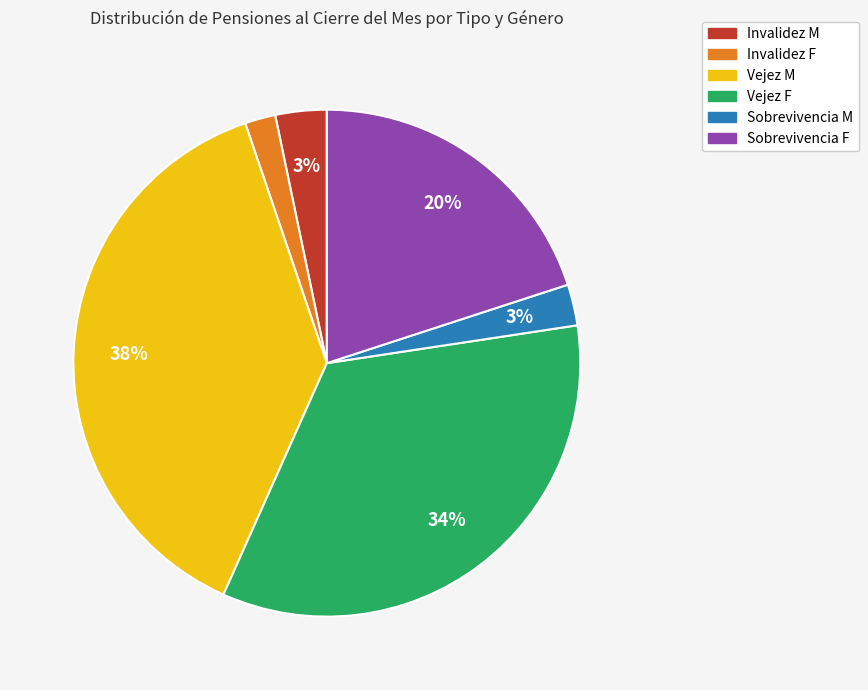

Which slice is the largest?

Vejez M